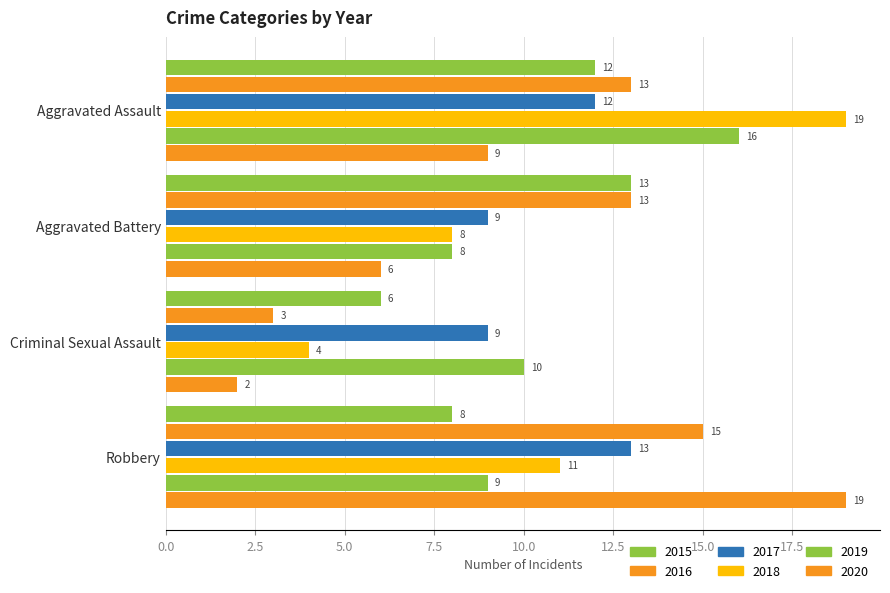

How many data points does each series have?

4